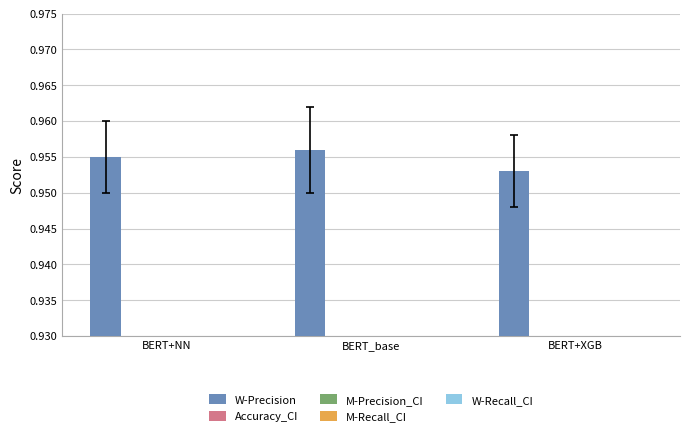

True or false: M-Precision_CI has a value of 0.0 at BERT+XGB.

False